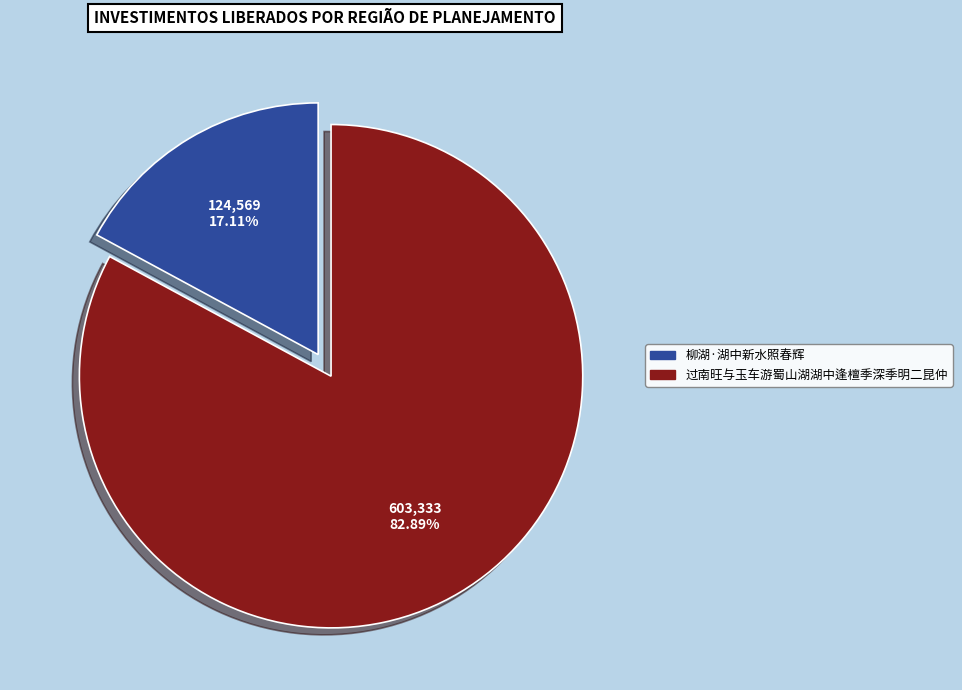

To the nearest percent, what is the average slice percentage?

50%